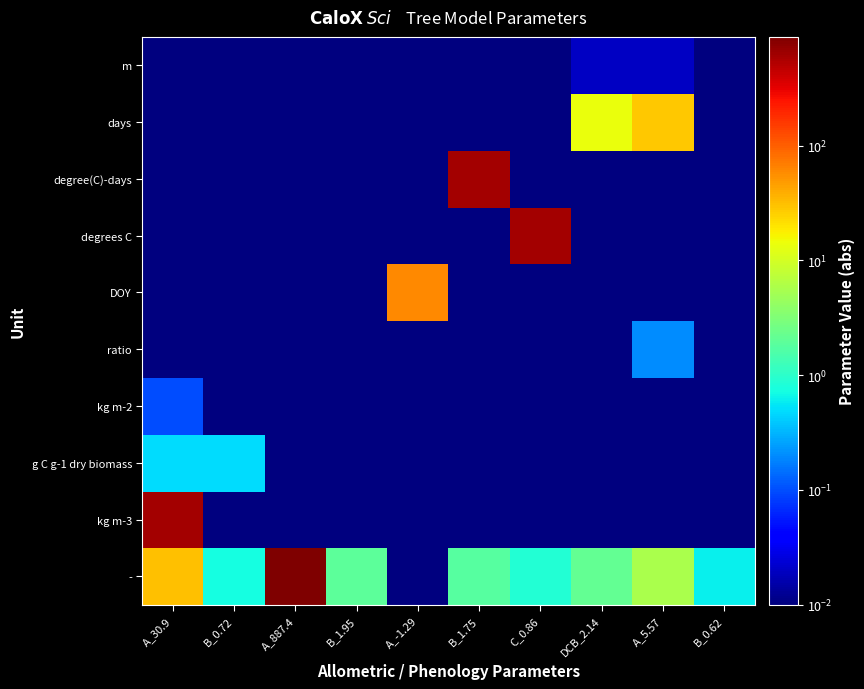

Which label corresponds to the largest value in the chart?

A_887.4